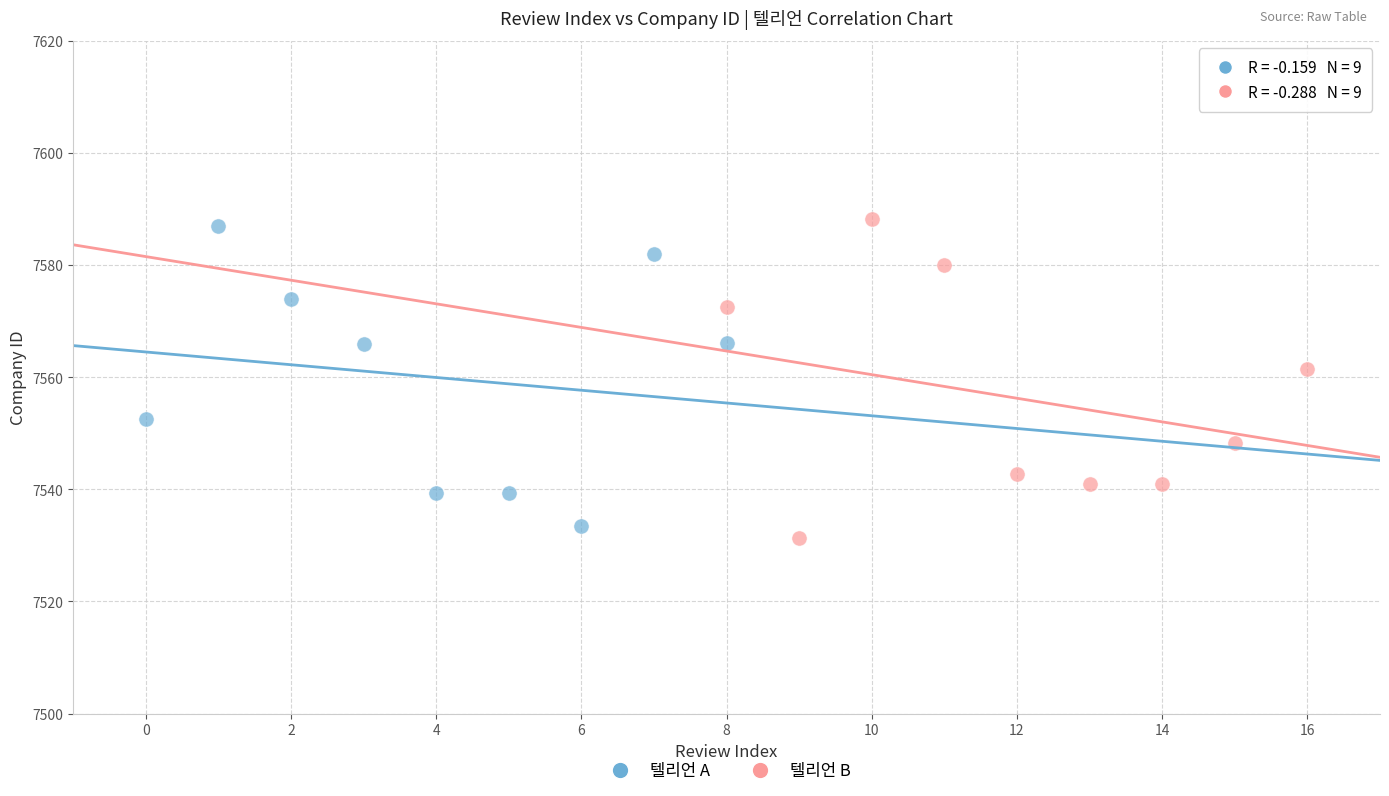

What are all the series names shown in the legend?

텔리언 A, 텔리언 B